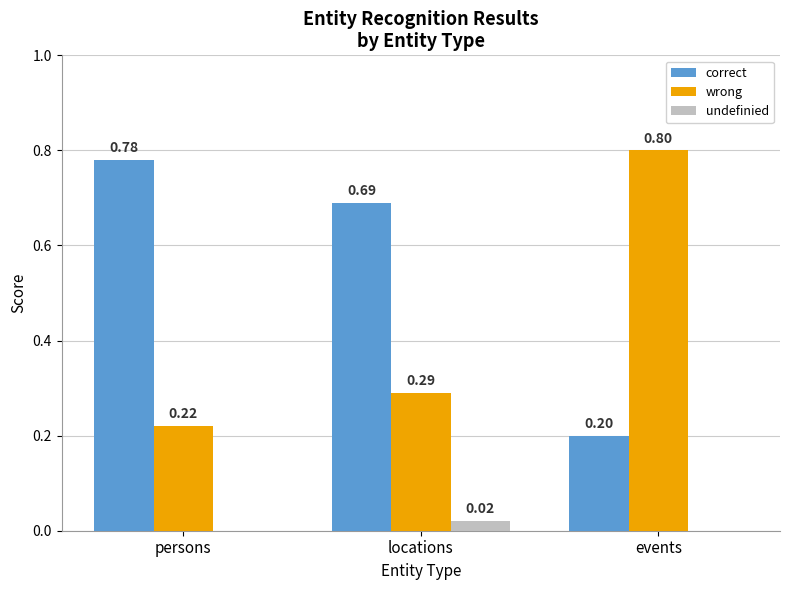

At which label does correct reach its peak?

persons